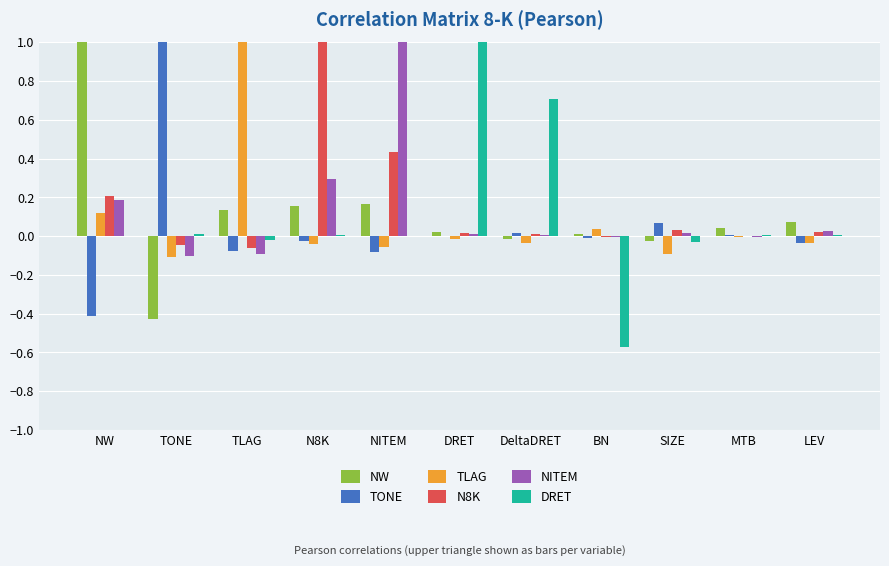

The value of TONE at DeltaDRET is 0.0. True or false?

True